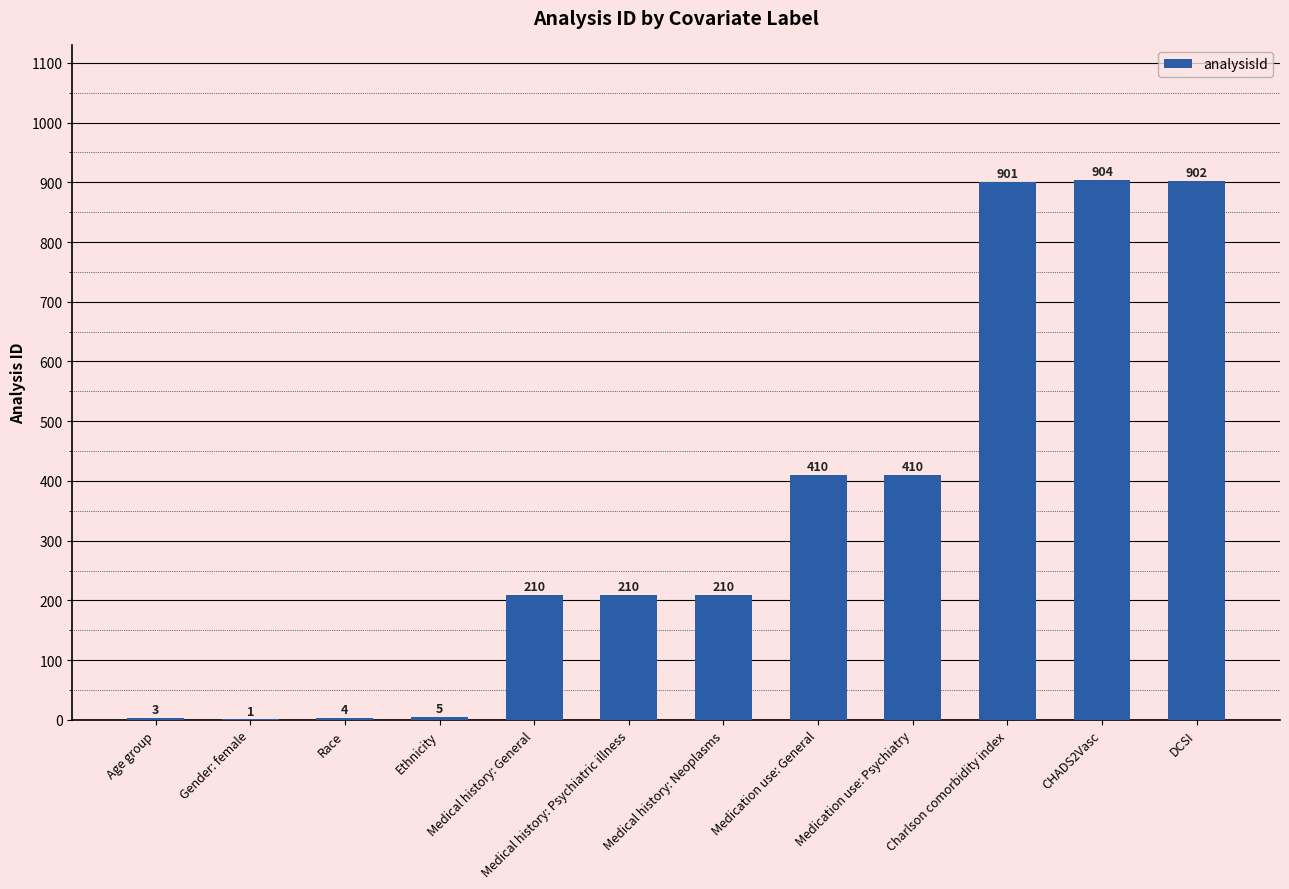

What is the maximum value shown in the chart?

904